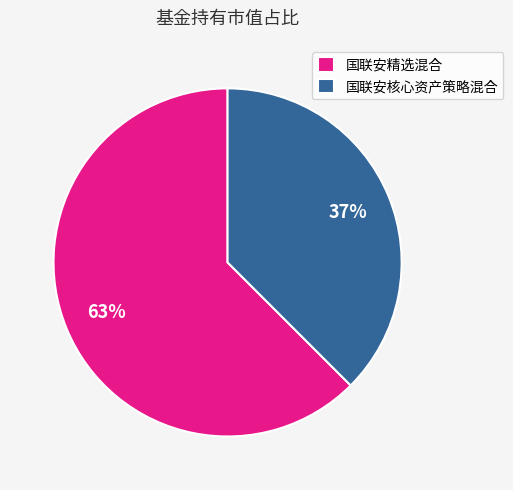

Rank the categories by value from lowest to highest.

国联安核心资产策略混合, 国联安精选混合